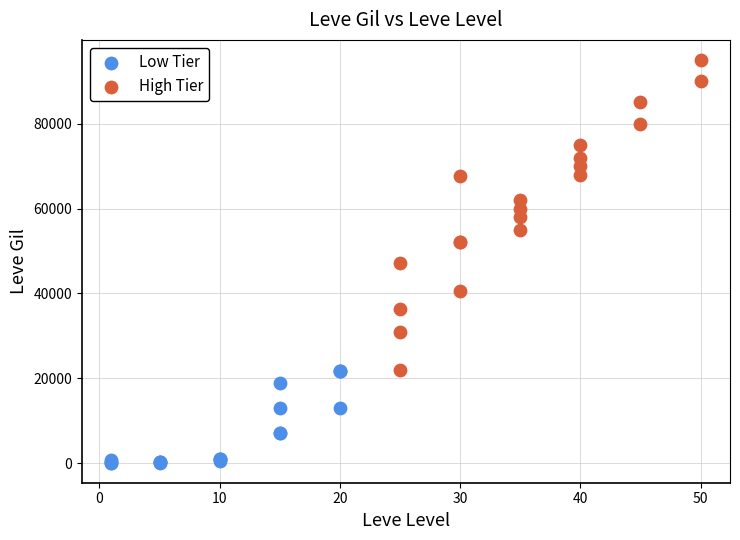

Which series has the largest Y range (max minus min)?

High Tier